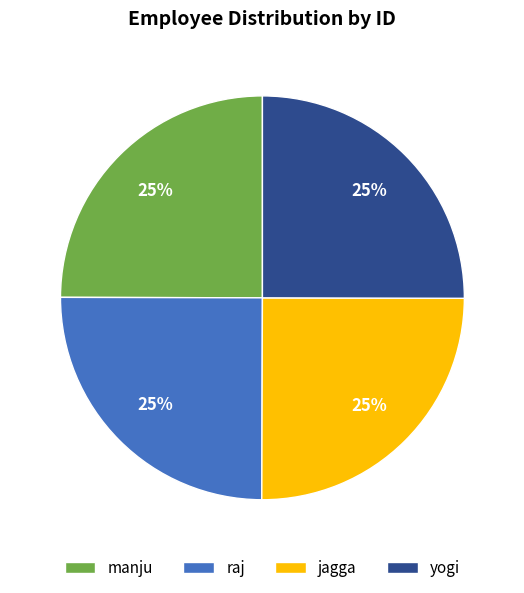

Is raj the majority of the pie?

No